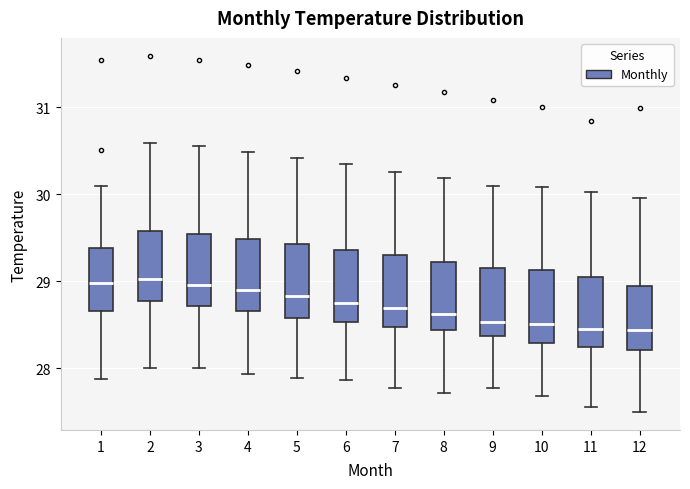

Where is the upper edge of the box at x = 2 on the y-axis? The values are not printed on the chart, so give them approximately, as read against the axis.

29.6